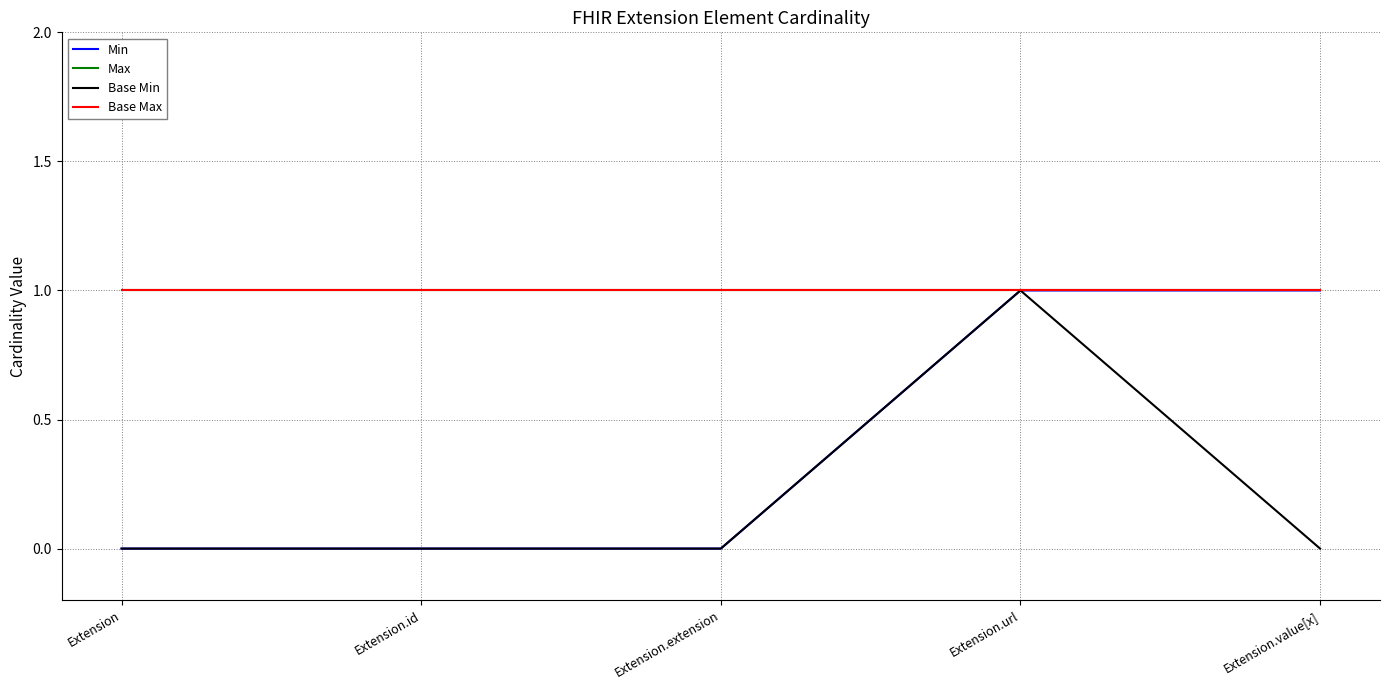

What is the label of the 4th point from the left?

Extension.url